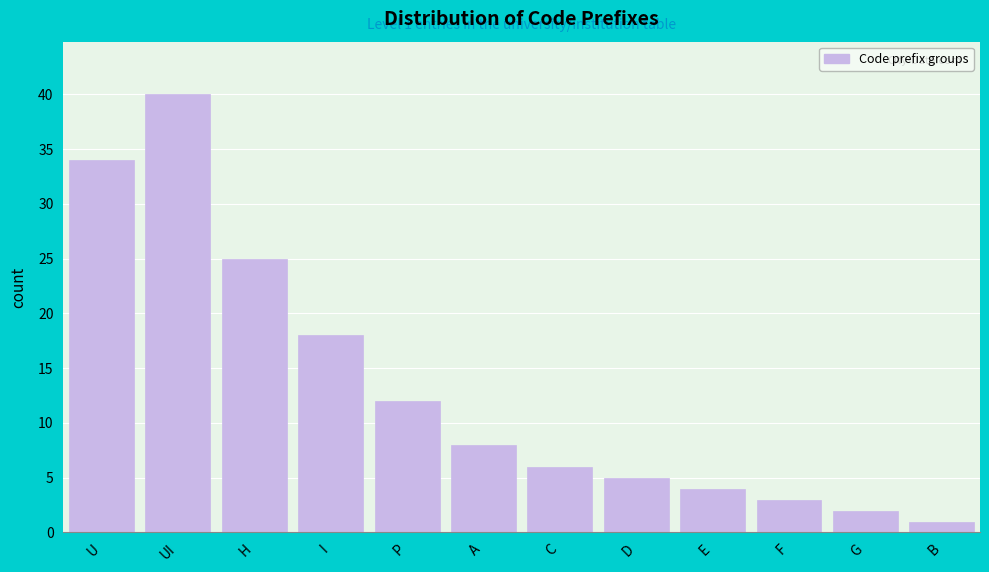

Reading left to right, what are all the values shown in this chart?

34	40	25	18	12	8	6	5	4	3	2	1